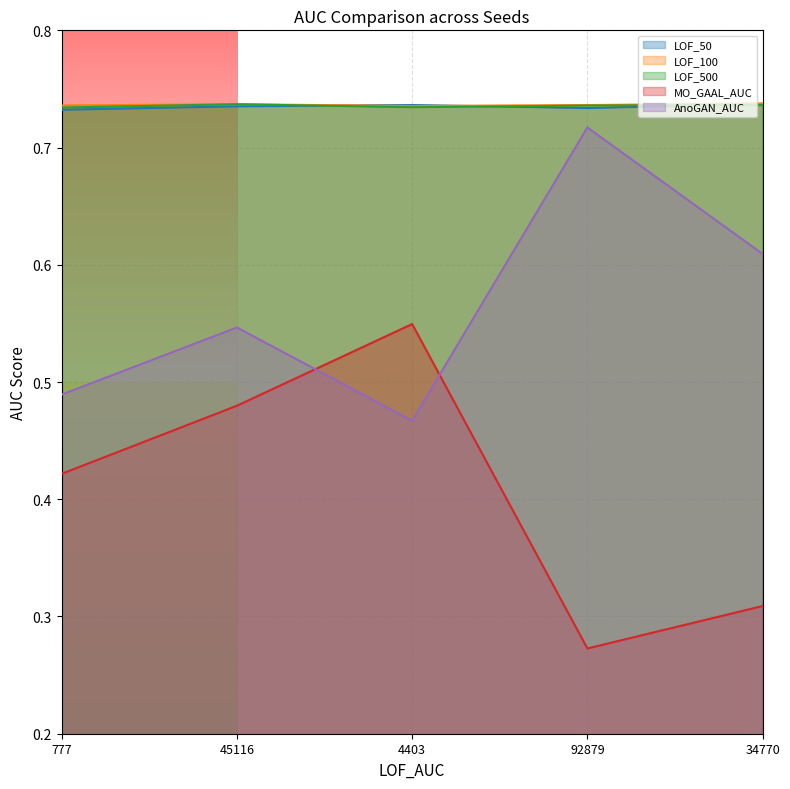

How many LOF_500 values are between 0 and 1?

5